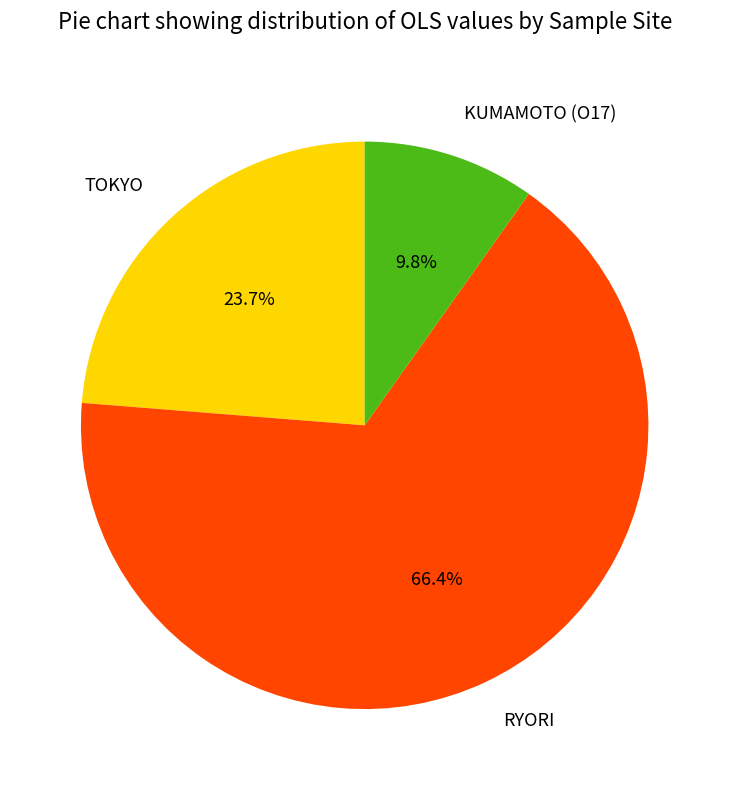

Does RYORI represent more than half of the total?

Yes